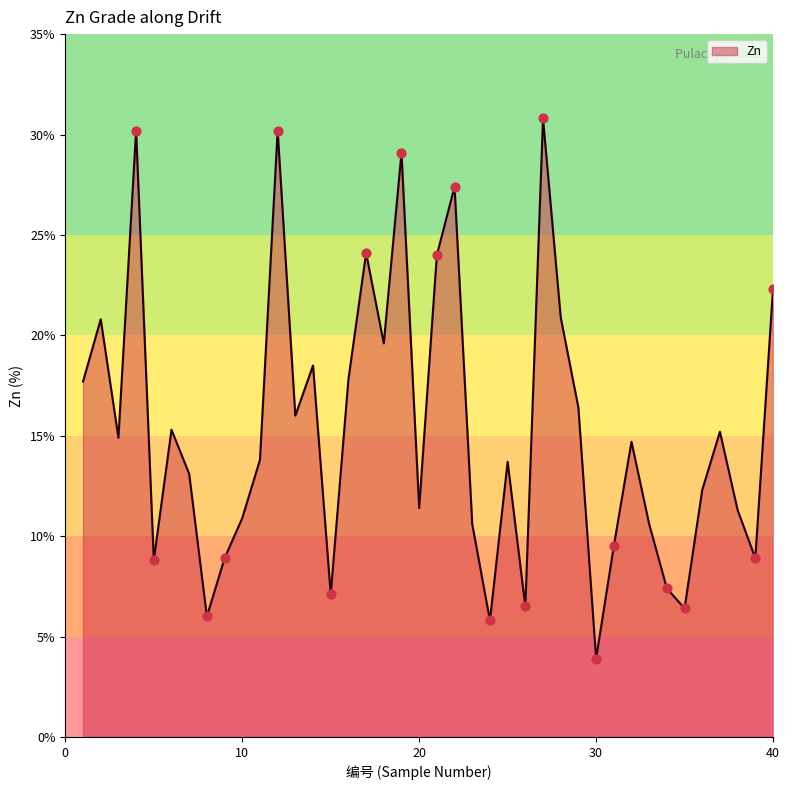

What is the smallest value displayed?

3.9